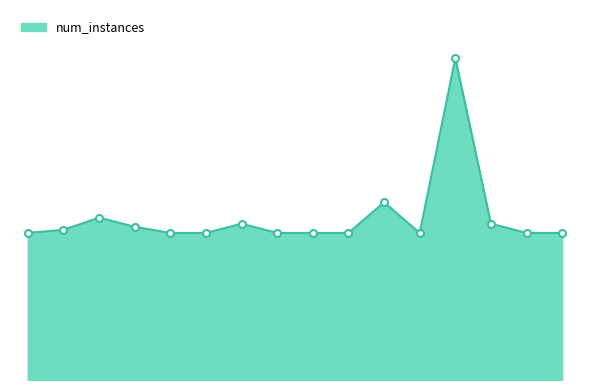

Does the chart display data point markers on the line(s)?

No